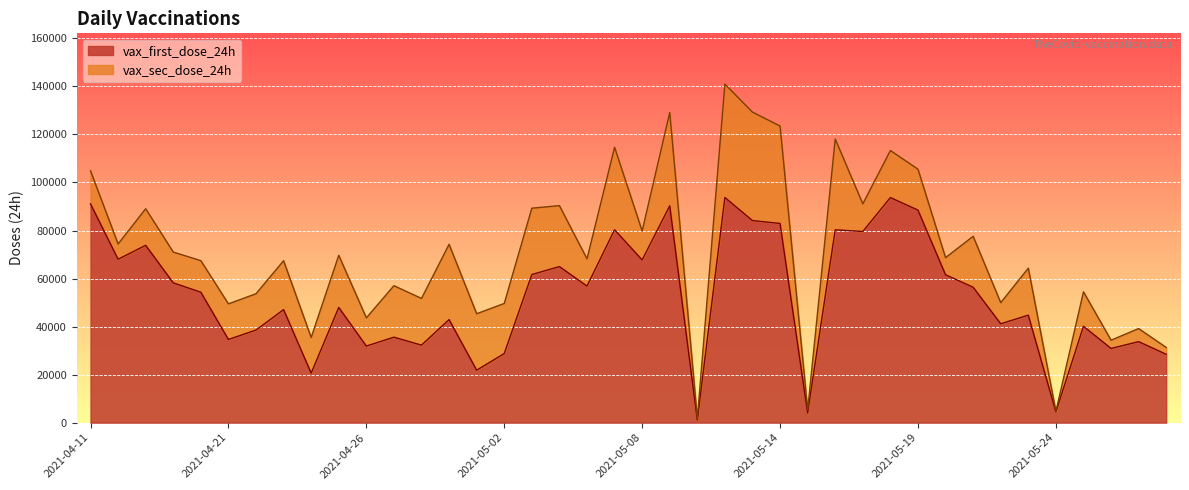

What is the average value?

52476